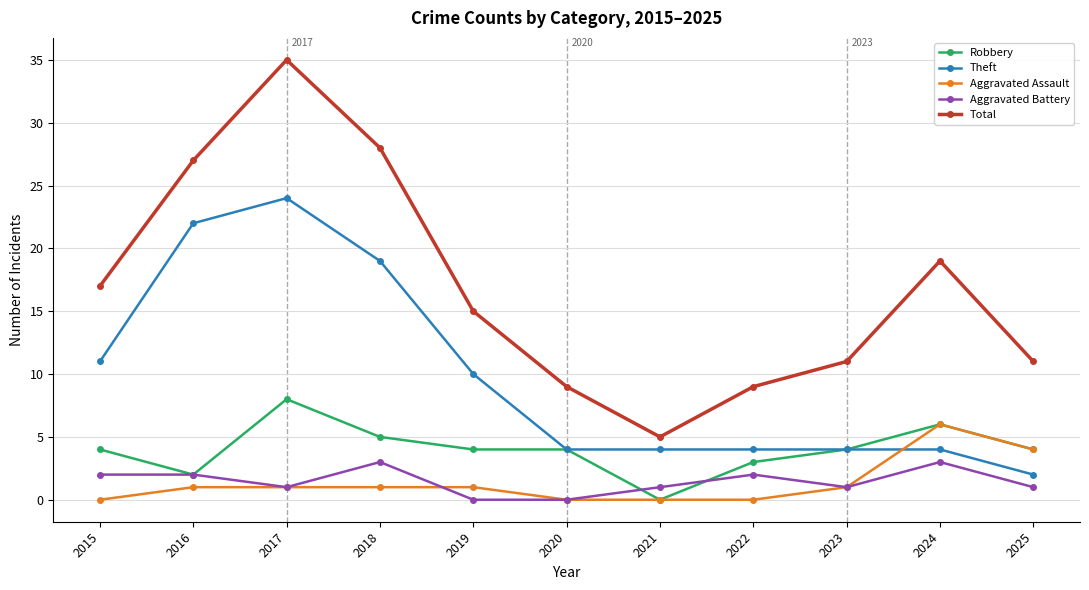

True or false: Robbery and Total cross at least once.

False